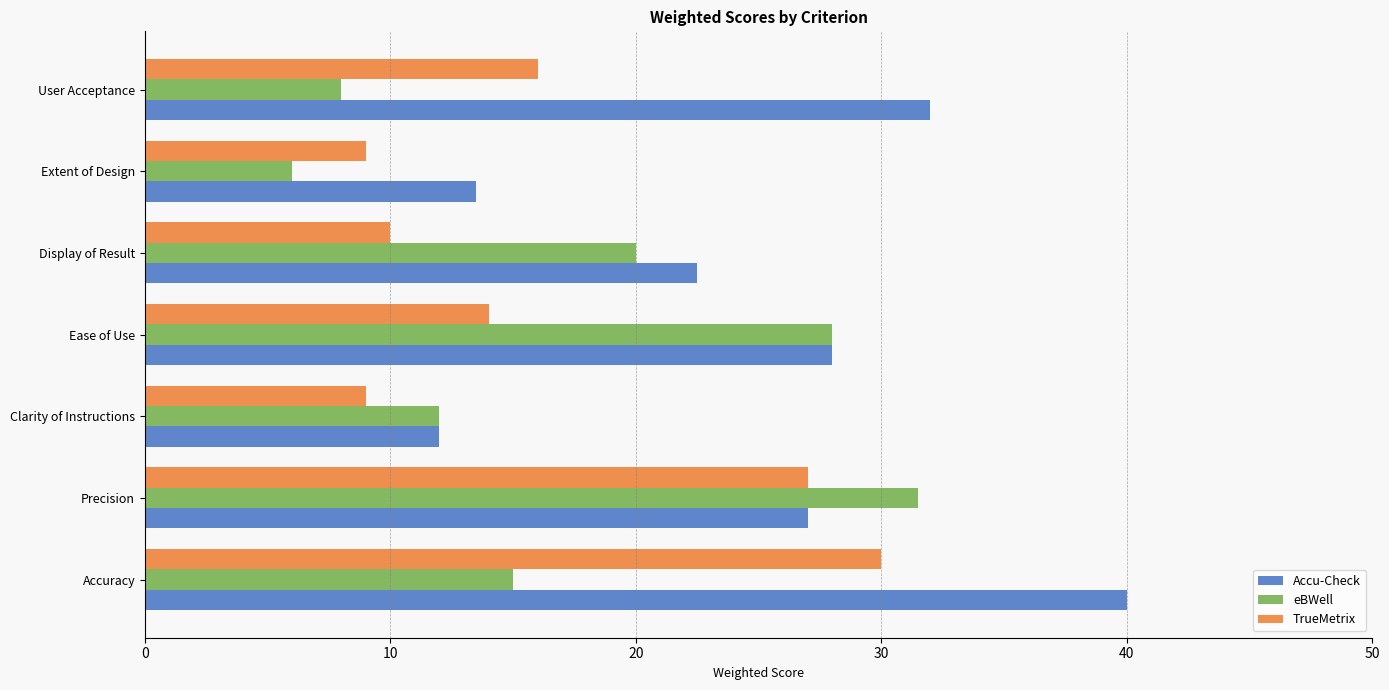

What value does the eBWell series have at Clarity of Instructions?

12.0